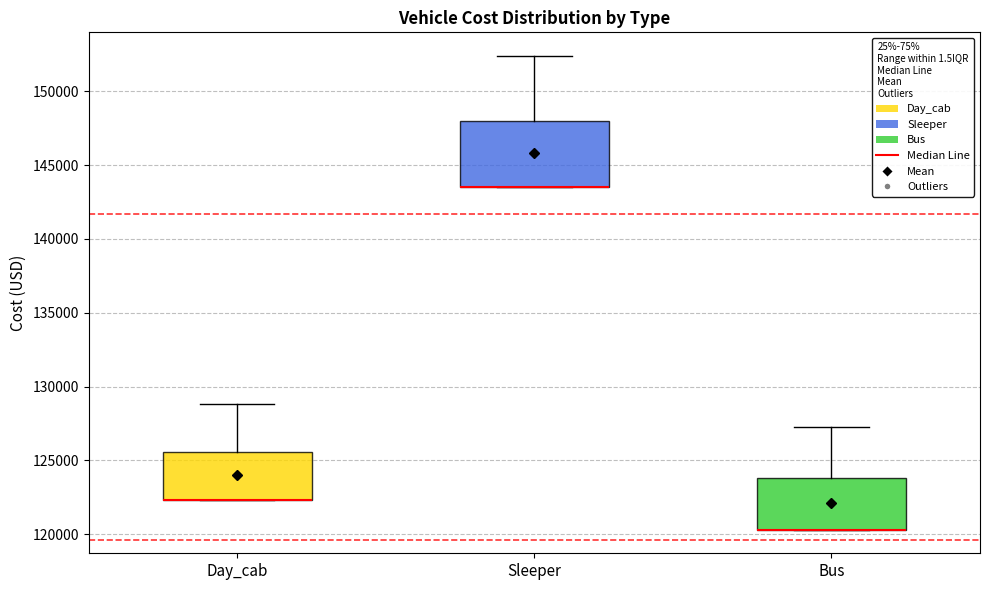

Reading left to right, transcribe this box plot: for each box, give where its median line is, the range the box spans, and where its two whiskers end, as read against the y-axis. The values are not printed on the chart, so give them approximately, as read against the axis.

Day_cab: median 122500 (drawn on the box's lower edge), box 122500 to 125500, whiskers 122500 to 129000
Sleeper: median 143500 (drawn on the box's lower edge), box 143500 to 148000, whiskers 143500 to 152500
Bus: median 120500 (drawn on the box's lower edge), box 120500 to 124000, whiskers 120500 to 127000